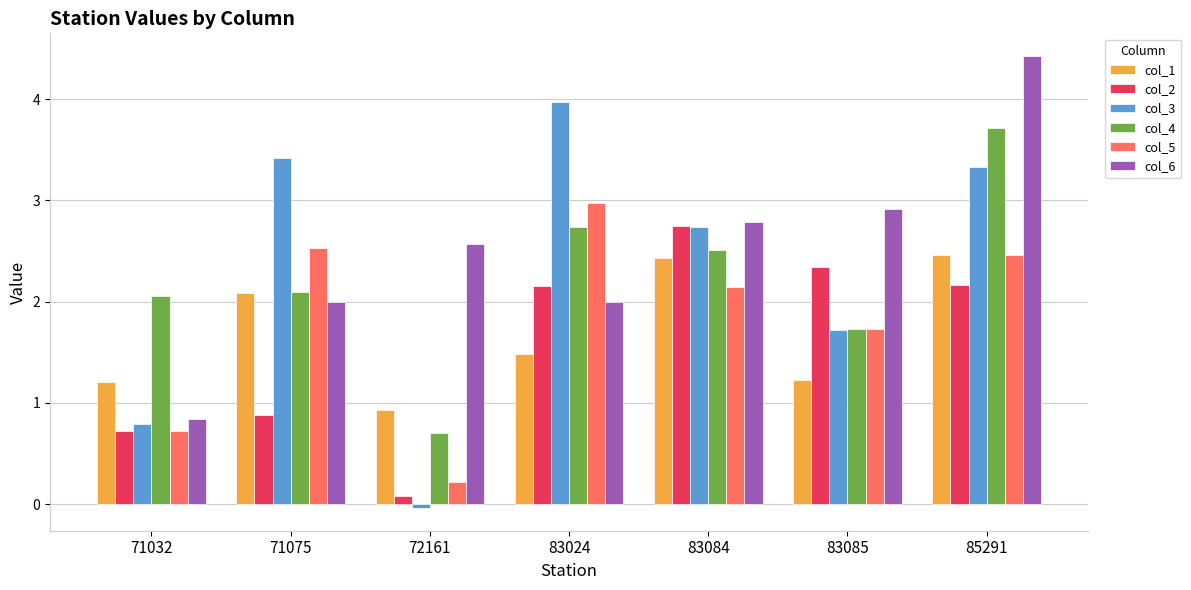

How many bars are there in each group?

6